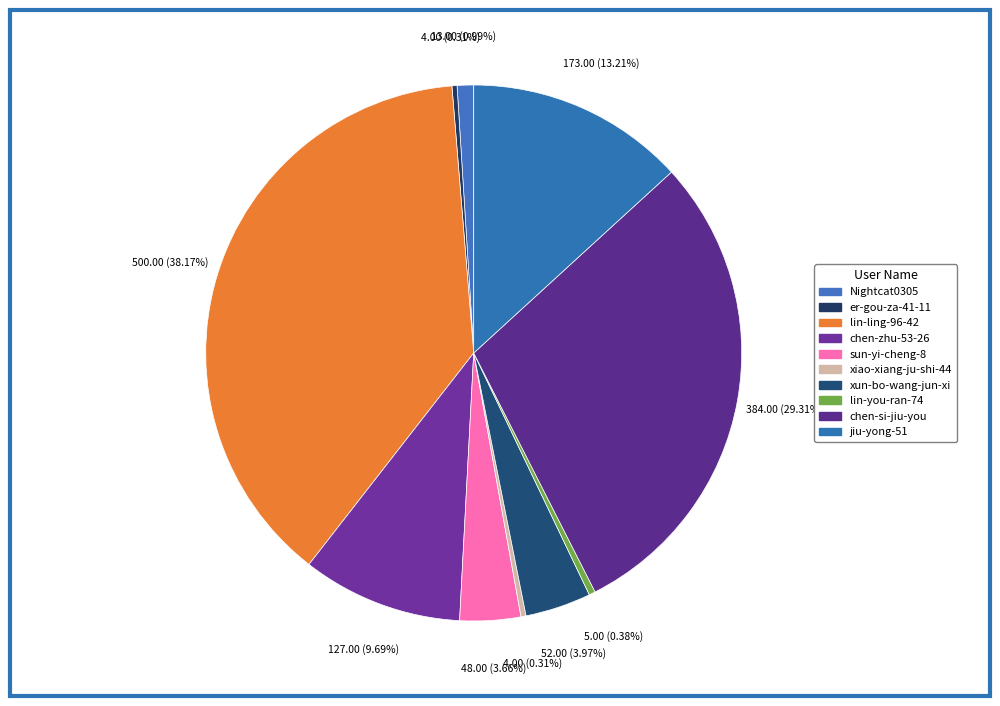

Count the number of slices in the pie.

10